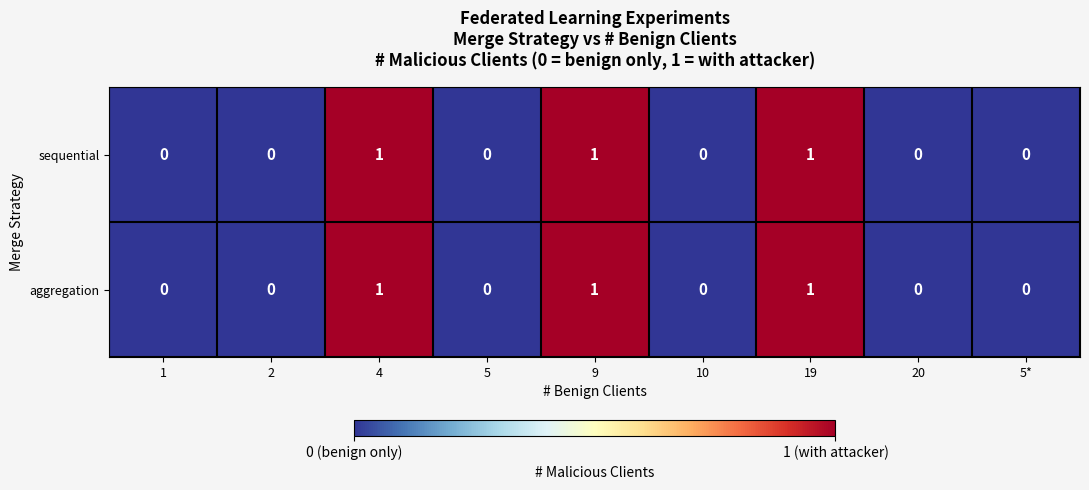

The sequential series shows 1 at 4. True or false?

True